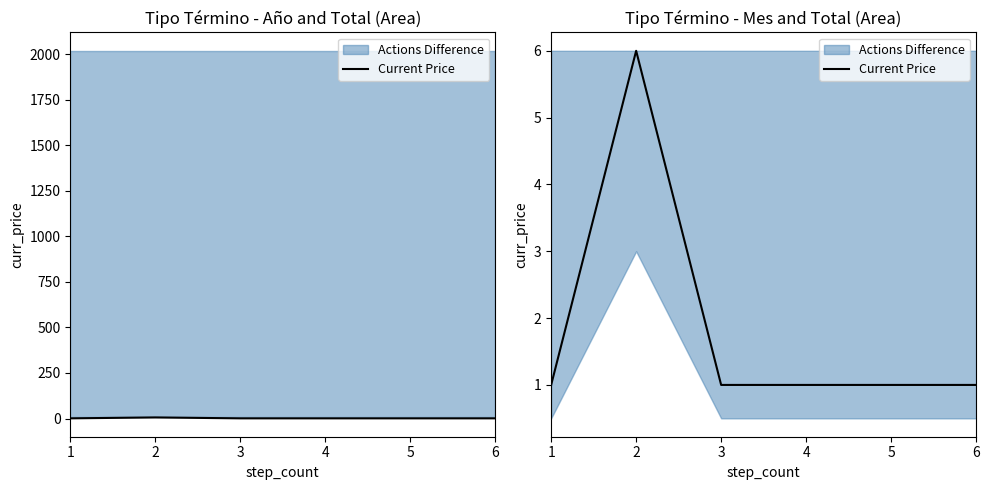

How many lines are shown in the chart?

1